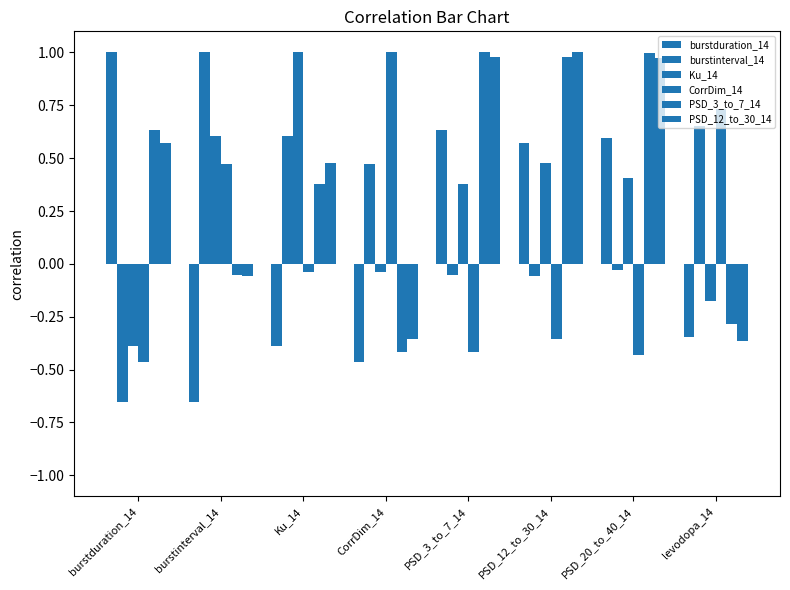

Does the chart contain any negative values?

Yes